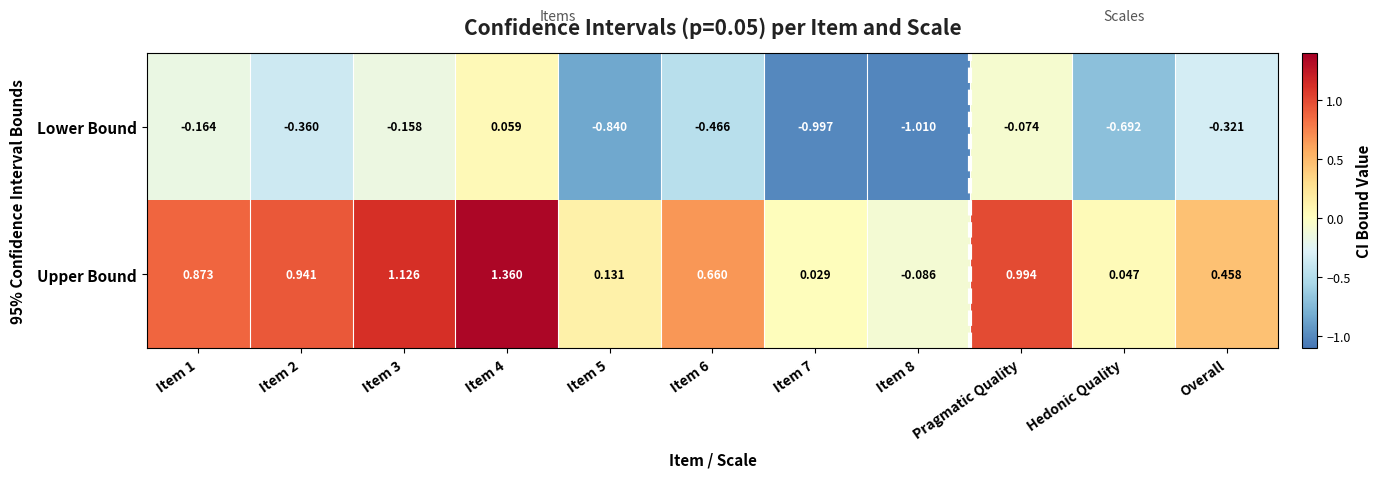

Which series has the largest range (max minus min)?

Upper Bound